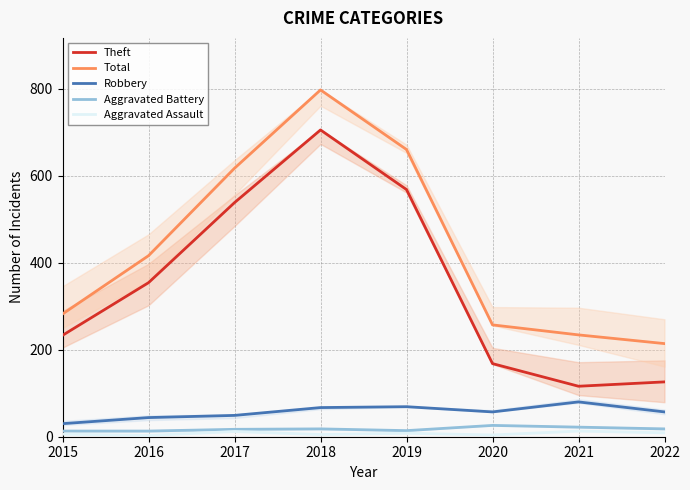

Which series has the largest range (max minus min)?

Theft